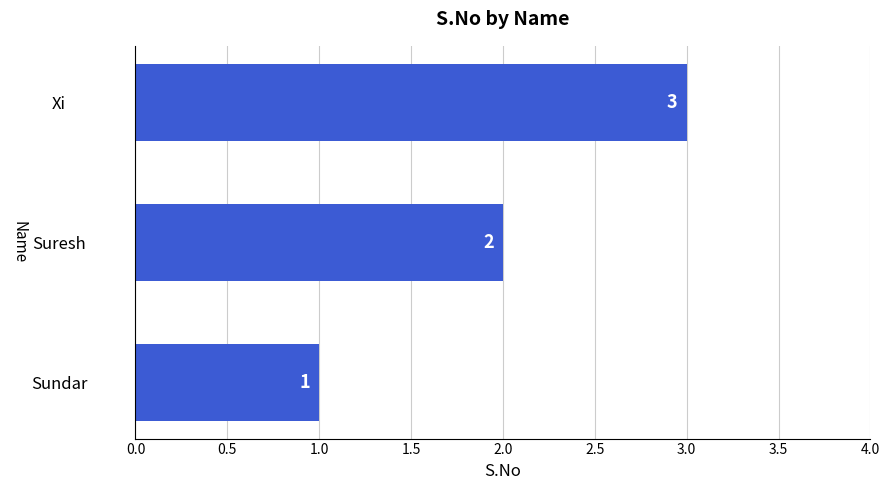

Approximately how many times larger is the value at Xi compared to Suresh?

1.5